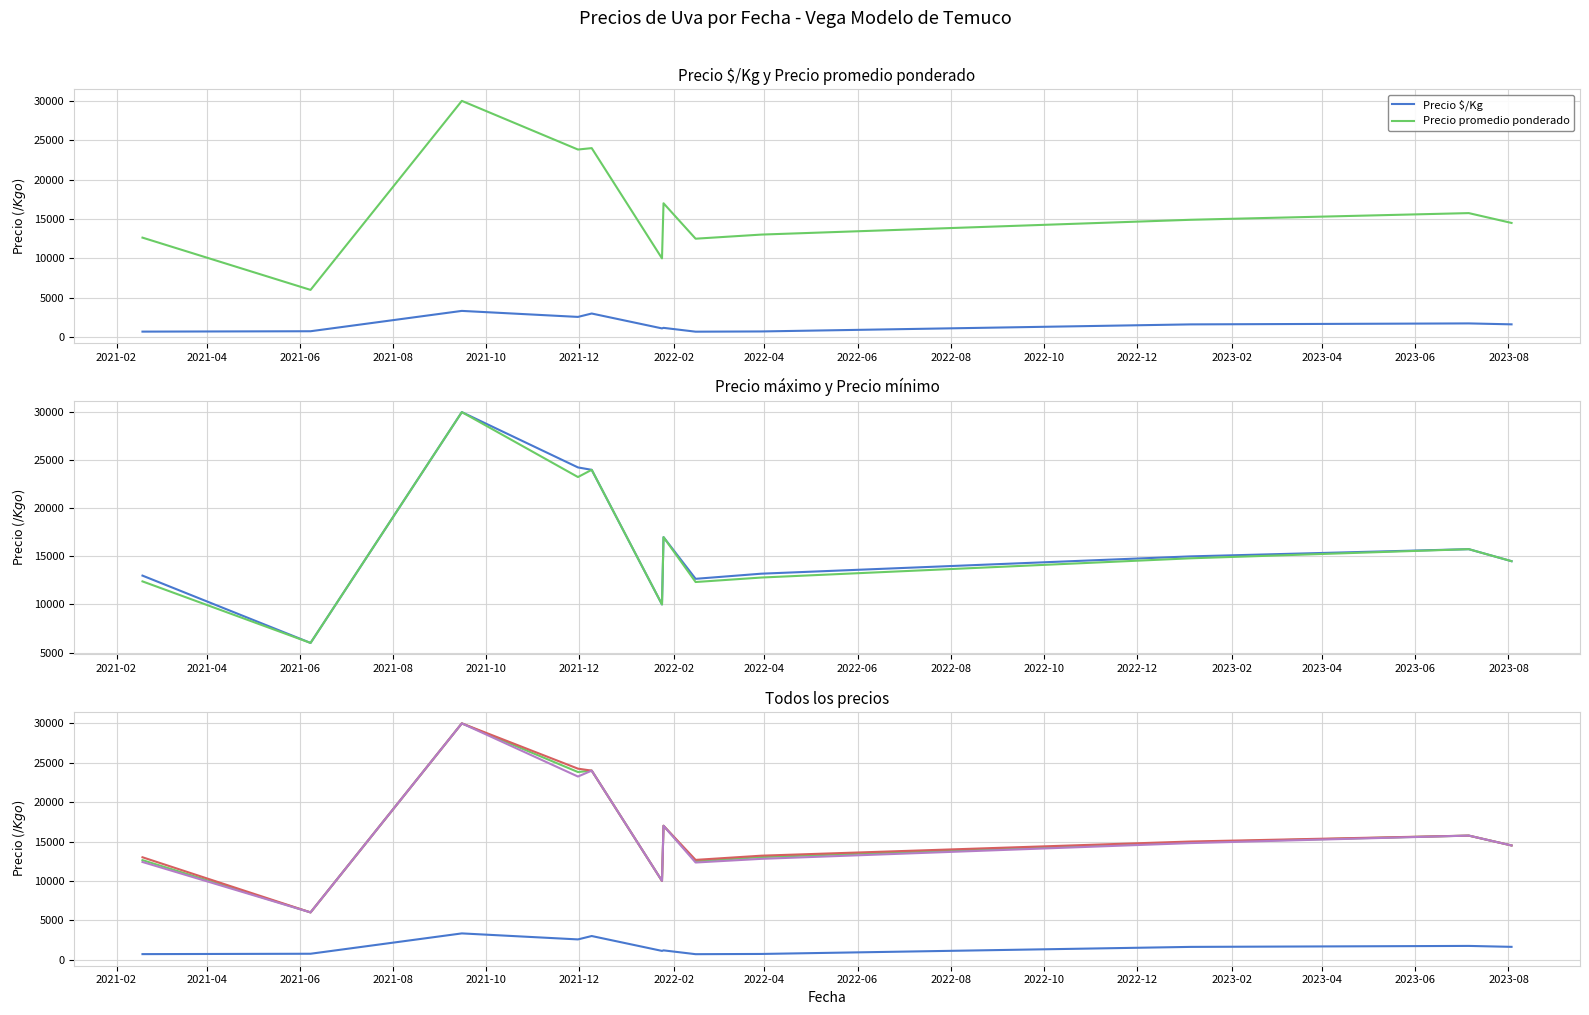

In Precio $/Kg, how many points are lower than both neighbors (excluding endpoints)?

3